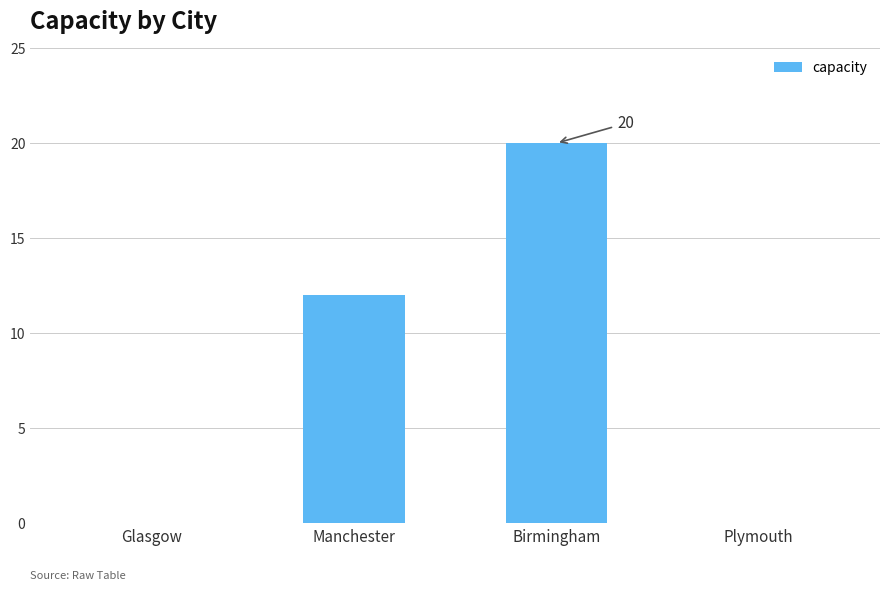

The value at Glasgow is -13. True or false?

False